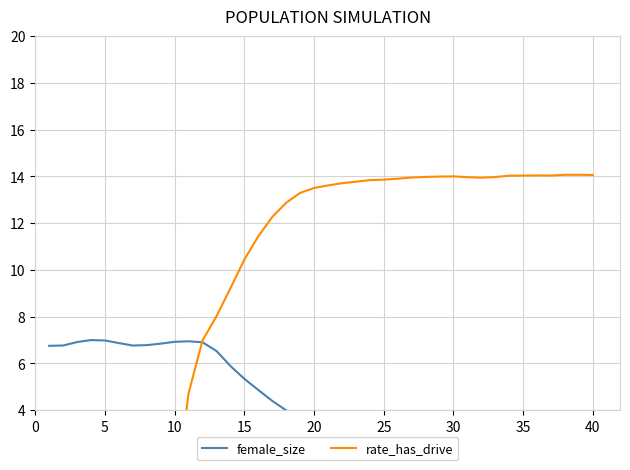

What is the value of the rate_has_drive point at the 14th from the left?

9.2